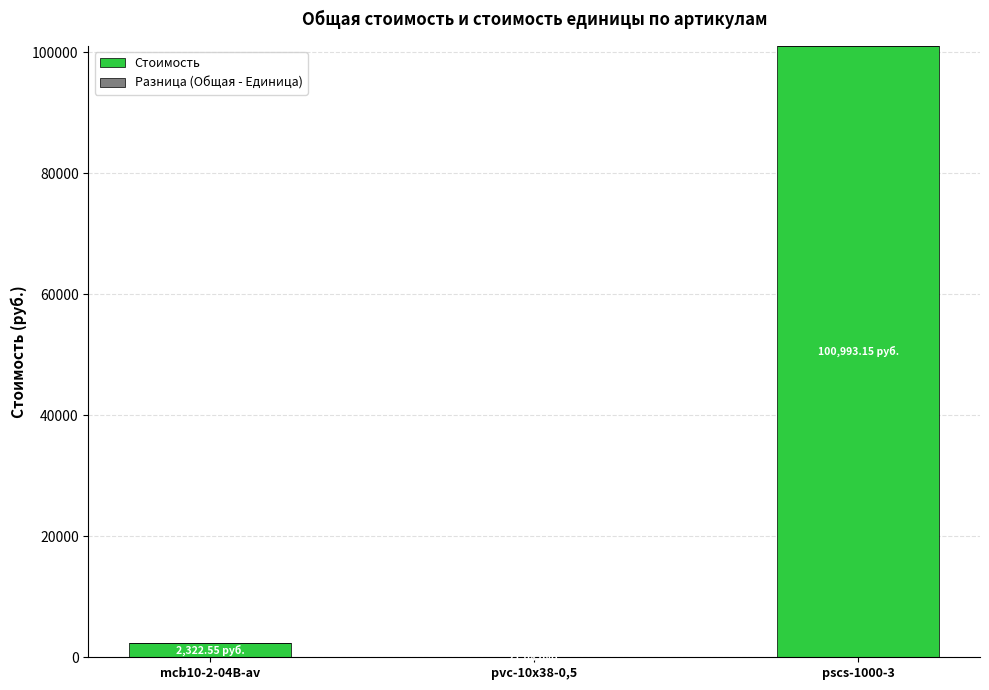

At which category is the sum across all series the highest?

pscs-1000-3